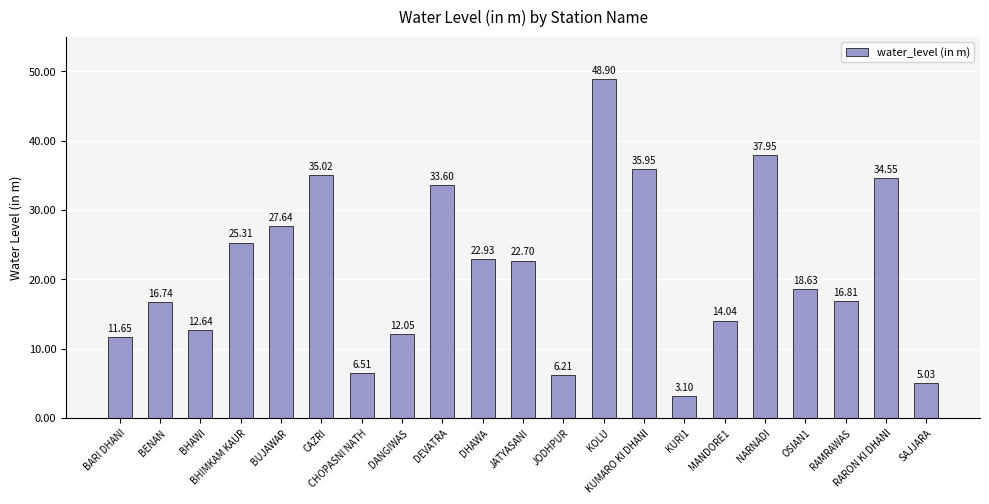

What is the change in value from BHIMKAM KAUR to DANGIWAS?

-13.3